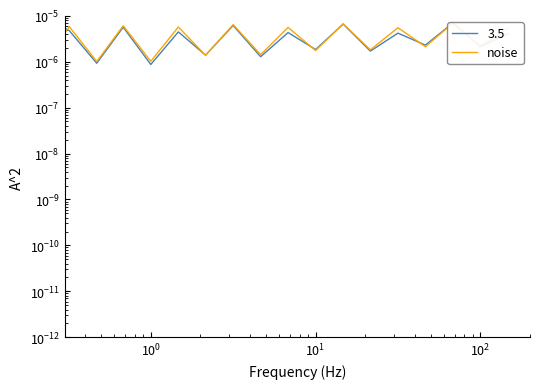

Is it true that the value at $\mathdefault{10^{0}}$ is 0.0?

False